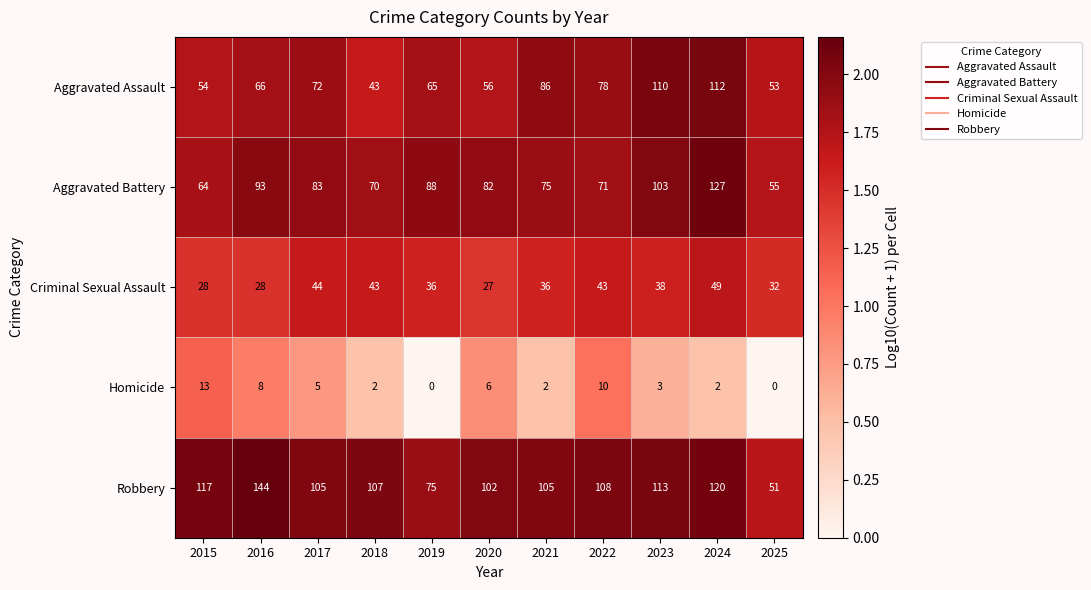

Where is Criminal Sexual Assault nearest to the value 38?

2023